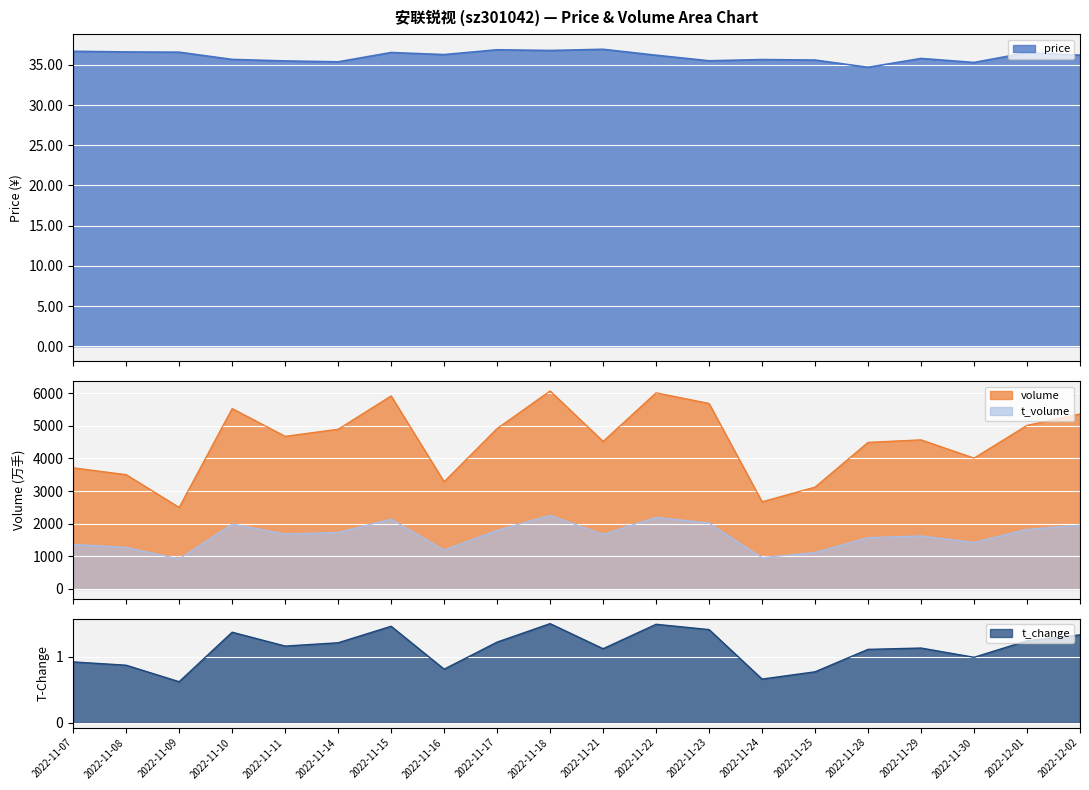

Is it true that volume equals 5013.0 at 2022-12-01?

True